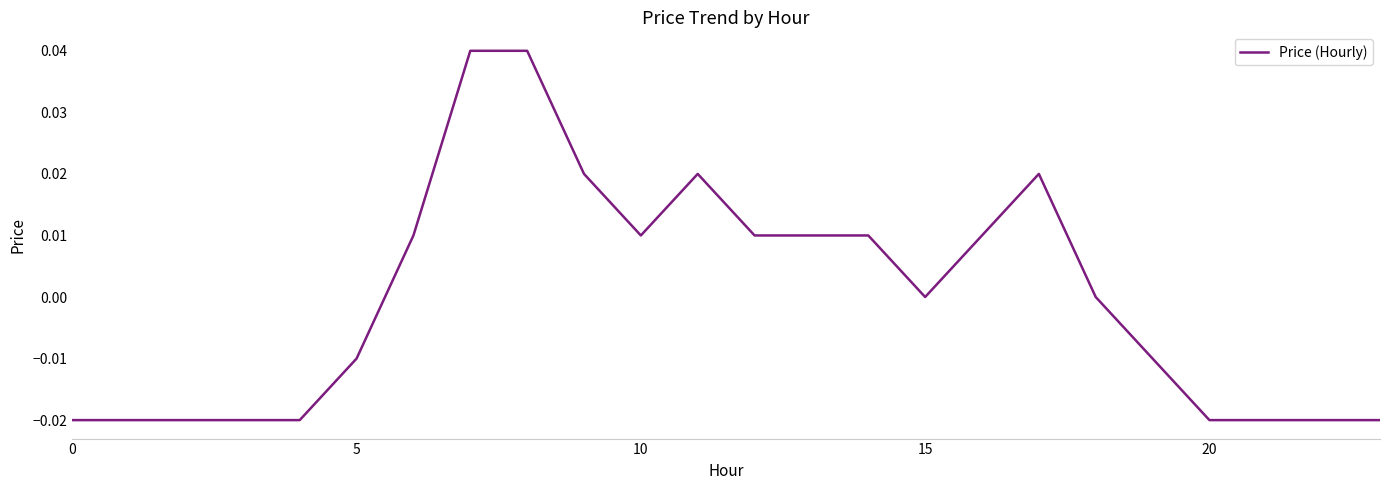

At which label is the value closest to 0?

15